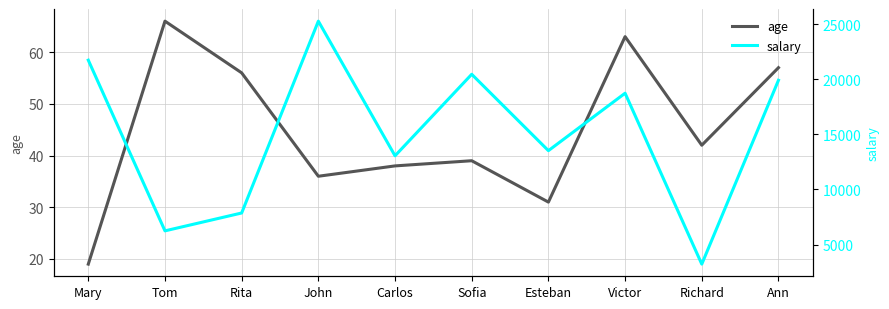

The salary series shows 18727 at Victor. True or false?

True